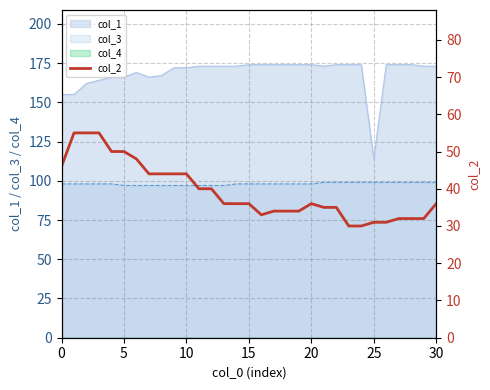

The col_1 series shows 239 at 15. True or false?

False